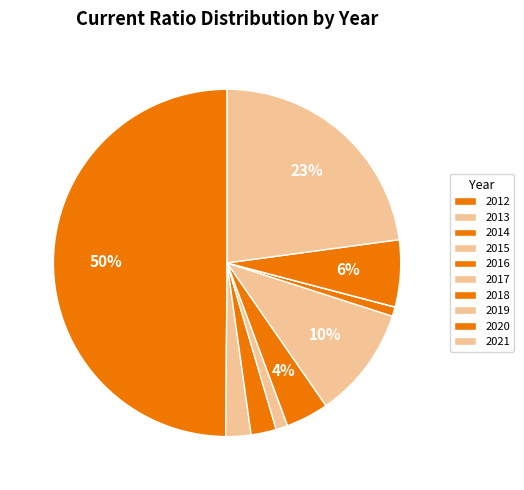

Combined, do 2014 and 2018 account for over 50%?

No